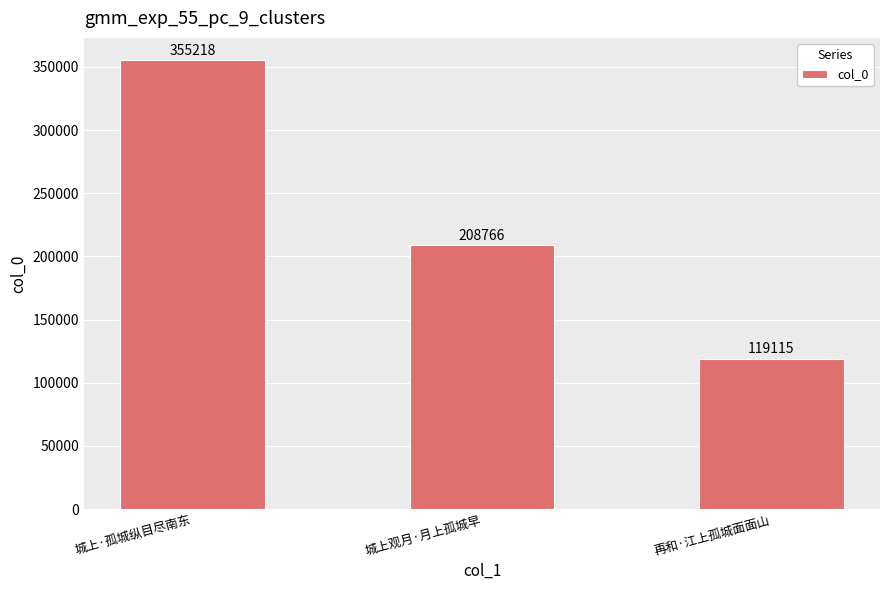

True or false: the data shows 73740 at 城上观月·月上孤城早.

False